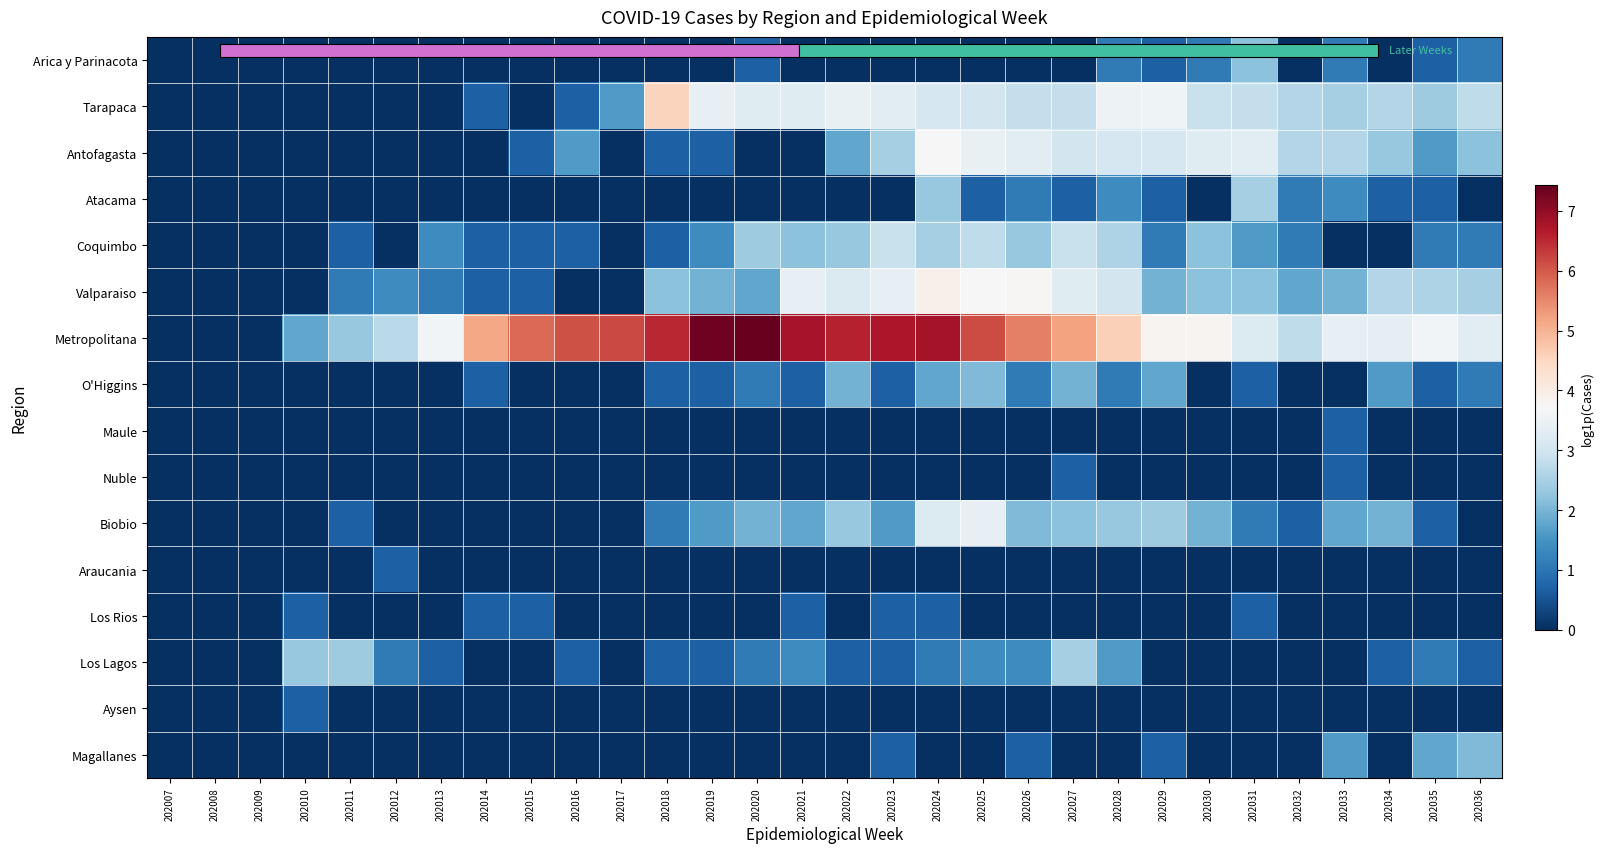

Which series has the largest range (max minus min)?

Metropolitana